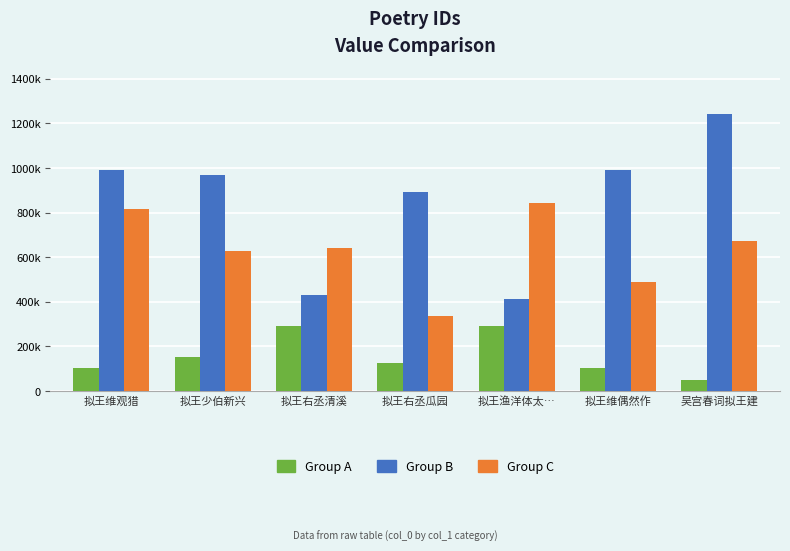

Does the chart contain any negative values?

No